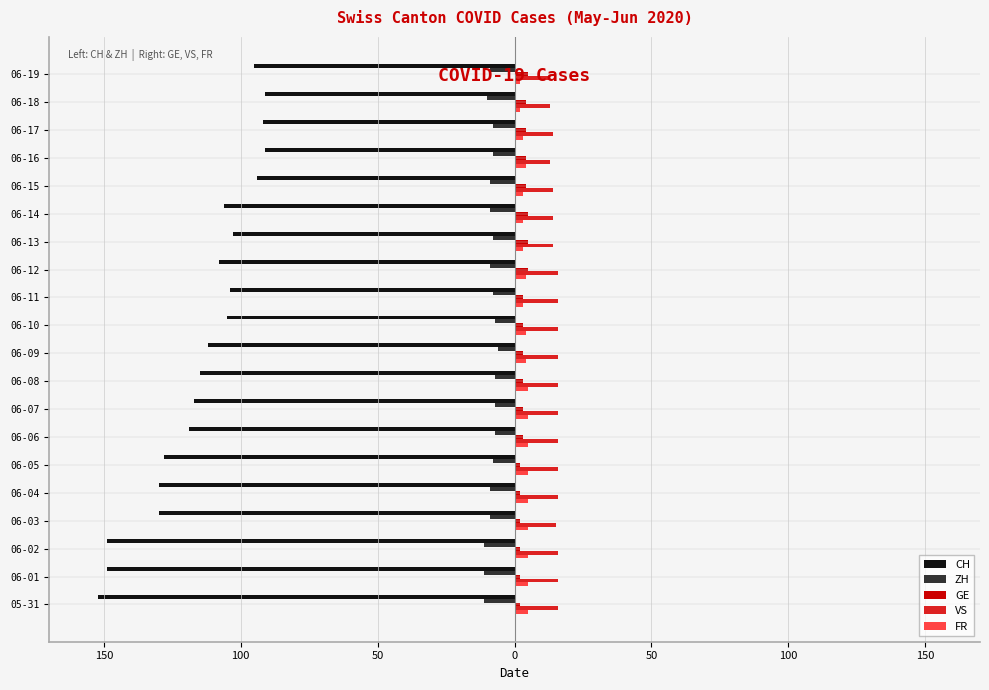

What are all the series names shown in the legend?

CH, ZH, GE, VS, FR